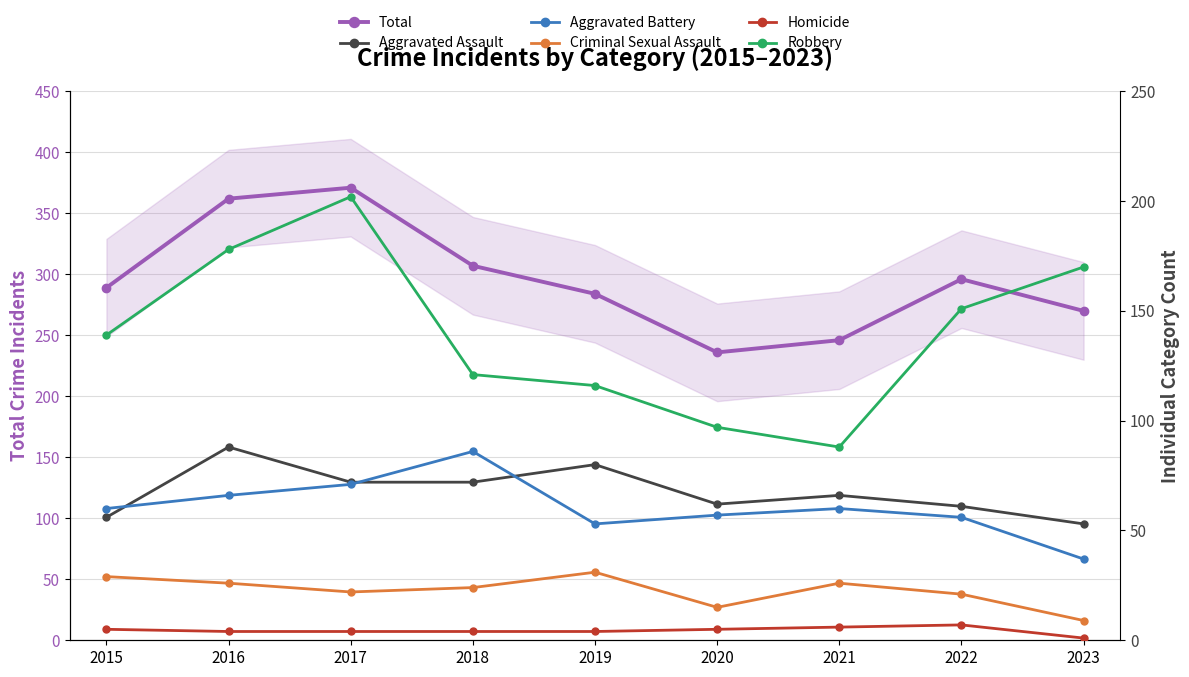

What is the average value of the Total series?

296